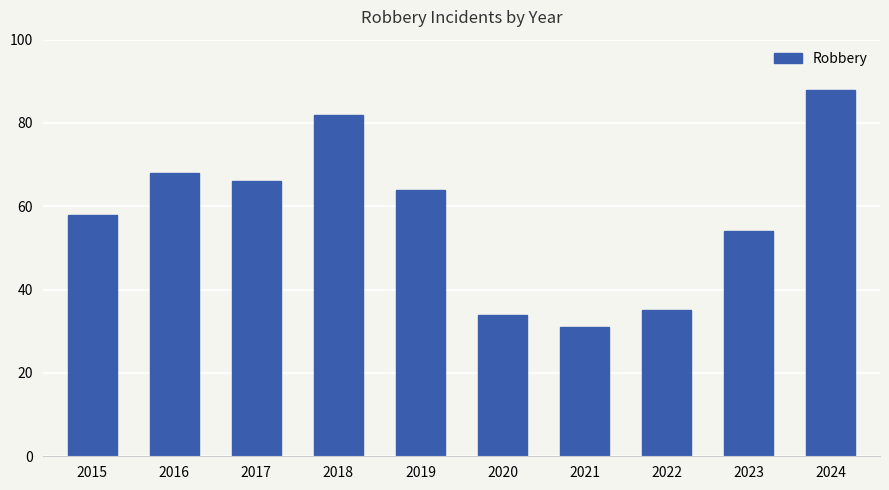

How many data points are less than 64?

5